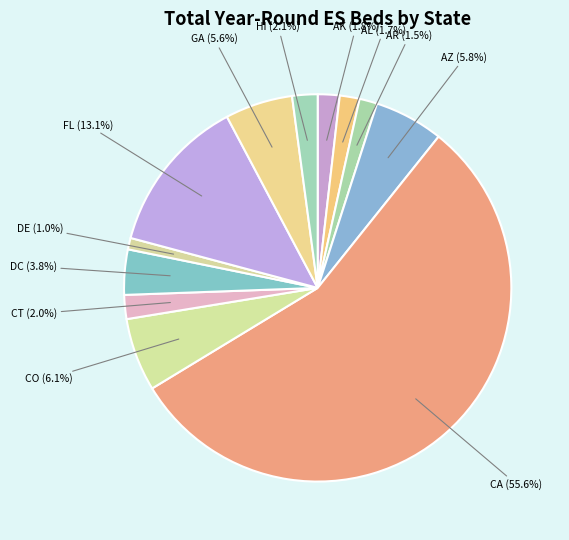

How many segments does this pie chart have?

12